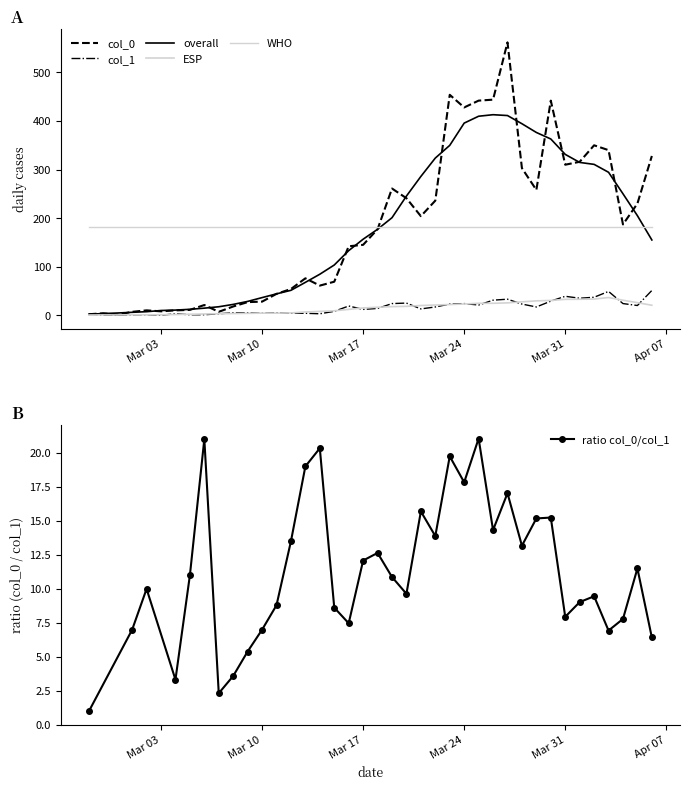

True or false: ratio col_0/col_1 has more than 2 interior local peaks.

True